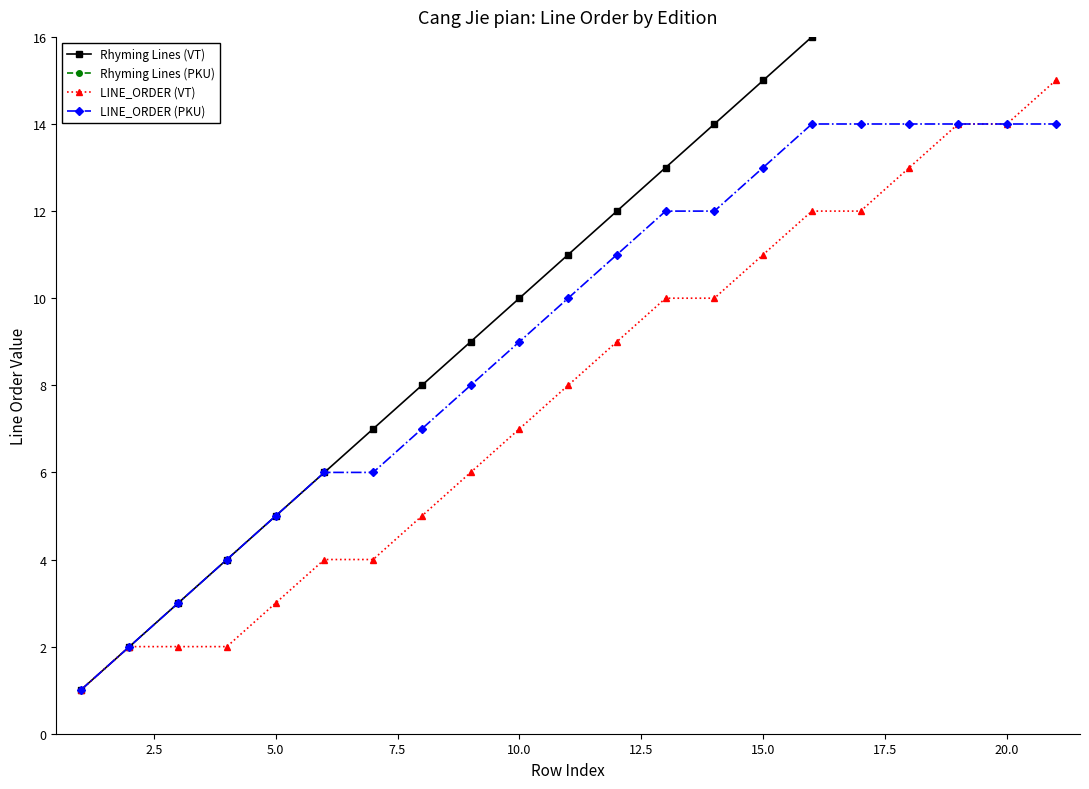

Reading right to left, what are all the values shown in this chart?

Rhyming Lines (VT): 21	20	19	18	17	16	15	14	13	12	11	10	9	8	7	6	5	4	3	2	1
Rhyming Lines (PKU): 42	41	40	39	38	37	36	35	34	33	32	31	30	29	28	27	26	25	24	23	22
LINE_ORDER (VT): 15	14	14	13	12	12	11	10	10	9	8	7	6	5	4	4	3	2	2	2	1
LINE_ORDER (PKU): 14	14	14	14	14	14	13	12	12	11	10	9	8	7	6	6	5	4	3	2	1